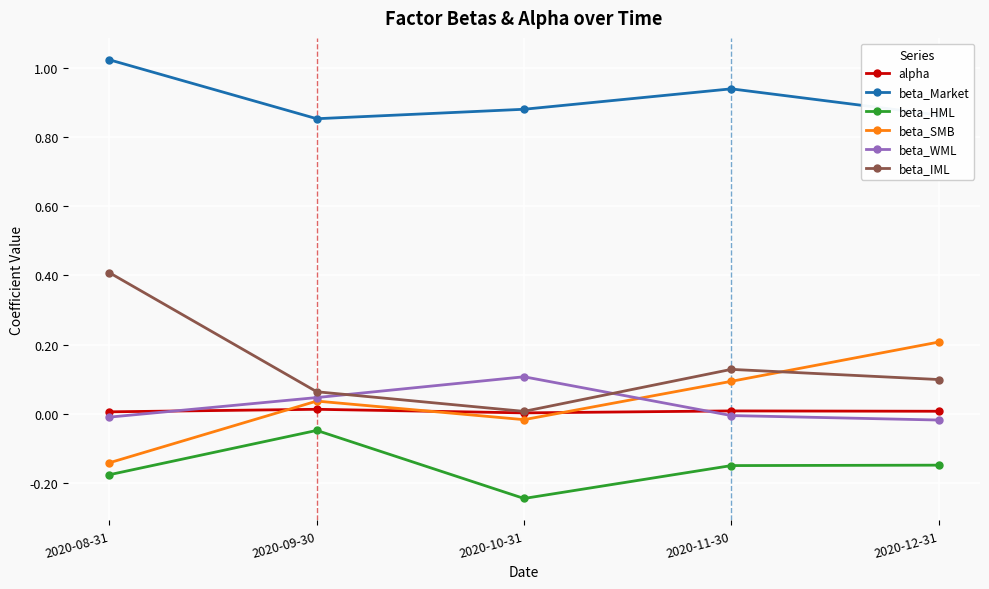

Is it true that beta_IML equals 0.4 at 2020-08-31?

True